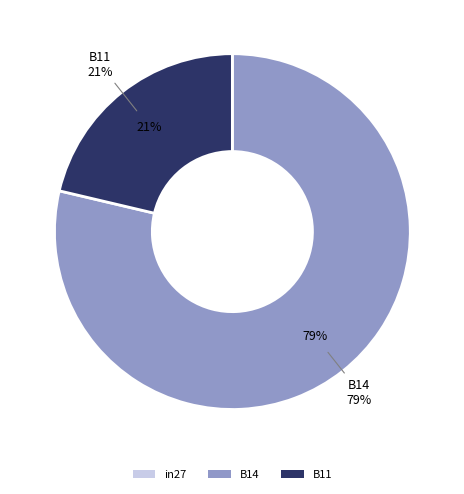

To the nearest percent, what is the difference between the in27 and B11 slice percentages?

21%